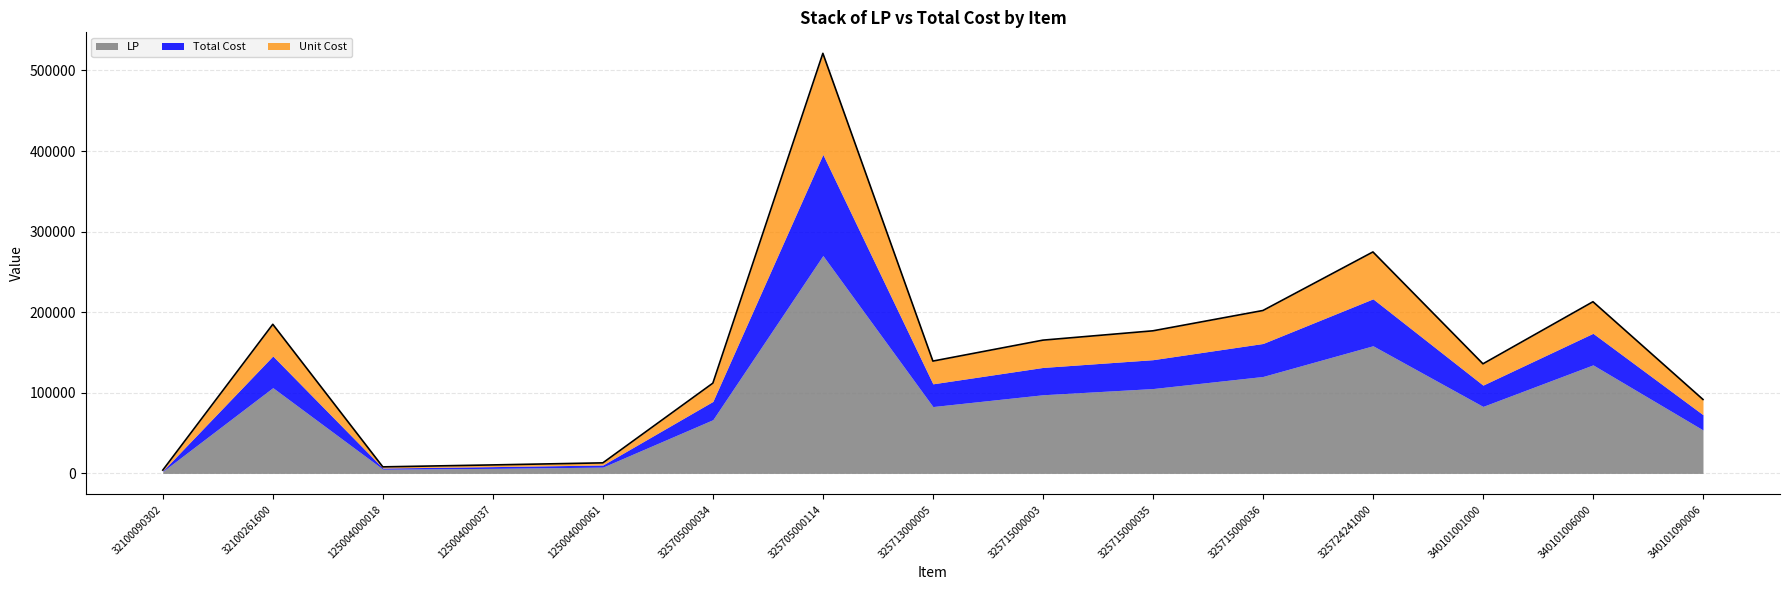

How many lines are shown in the chart?

3